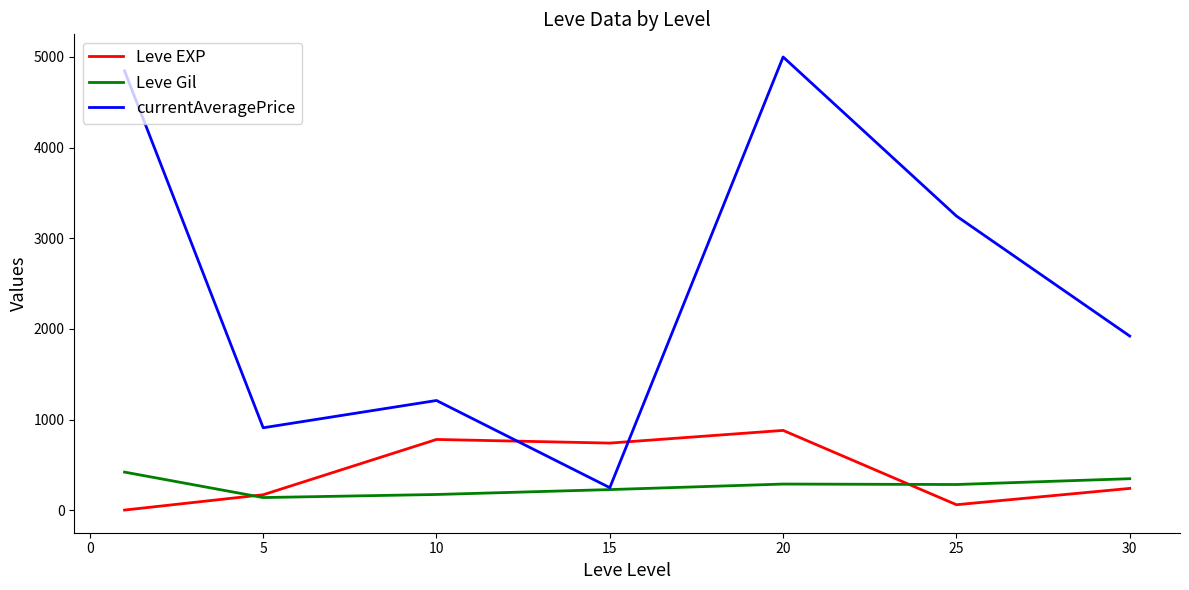

Which series has the largest total across all categories?

currentAveragePrice